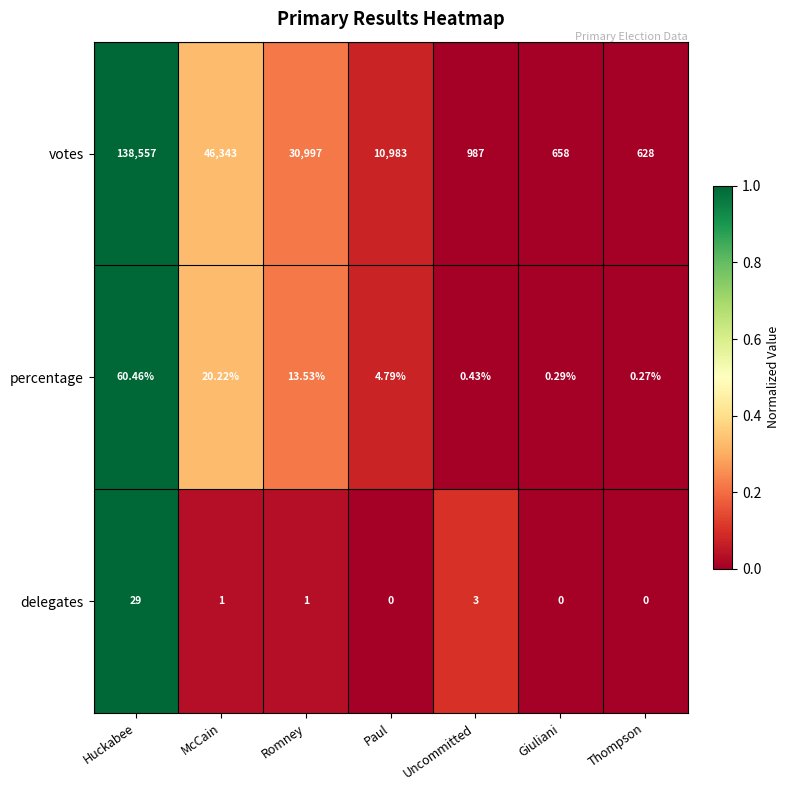

How many positive values does the delegates series have?

4